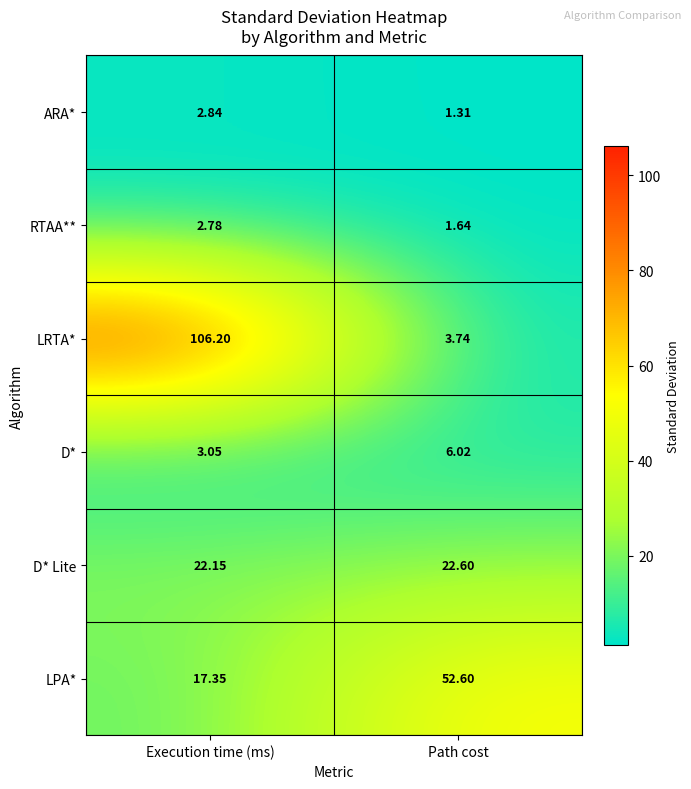

Between Execution time (ms) and Path cost, which series saw the biggest shift?

LRTA*